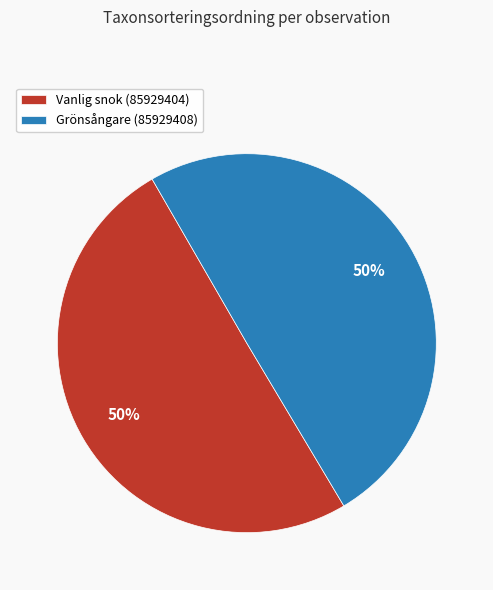

Approximately how many times larger is the value at Grönsångare (85929408) compared to Vanlig snok (85929404)?

1.0